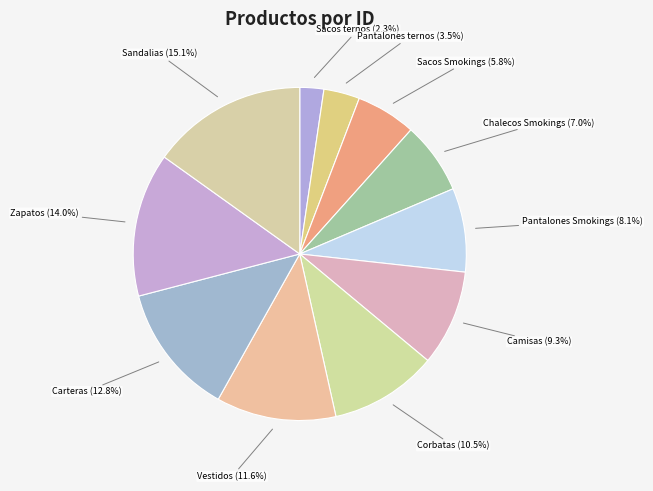

Does any single category account for the majority?

No